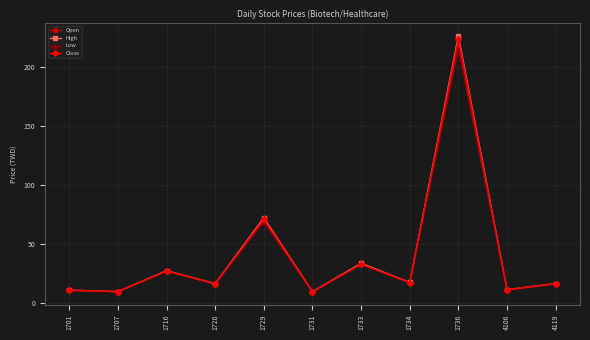

What is the value of the Low point at the 6th from the left?

9.1